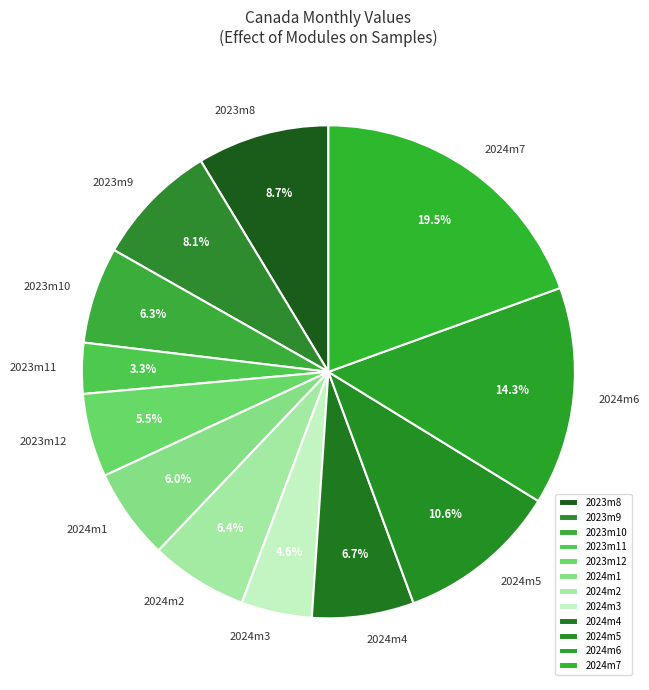

What is the total percentage of 2023m8 and 2024m2?

15.1%